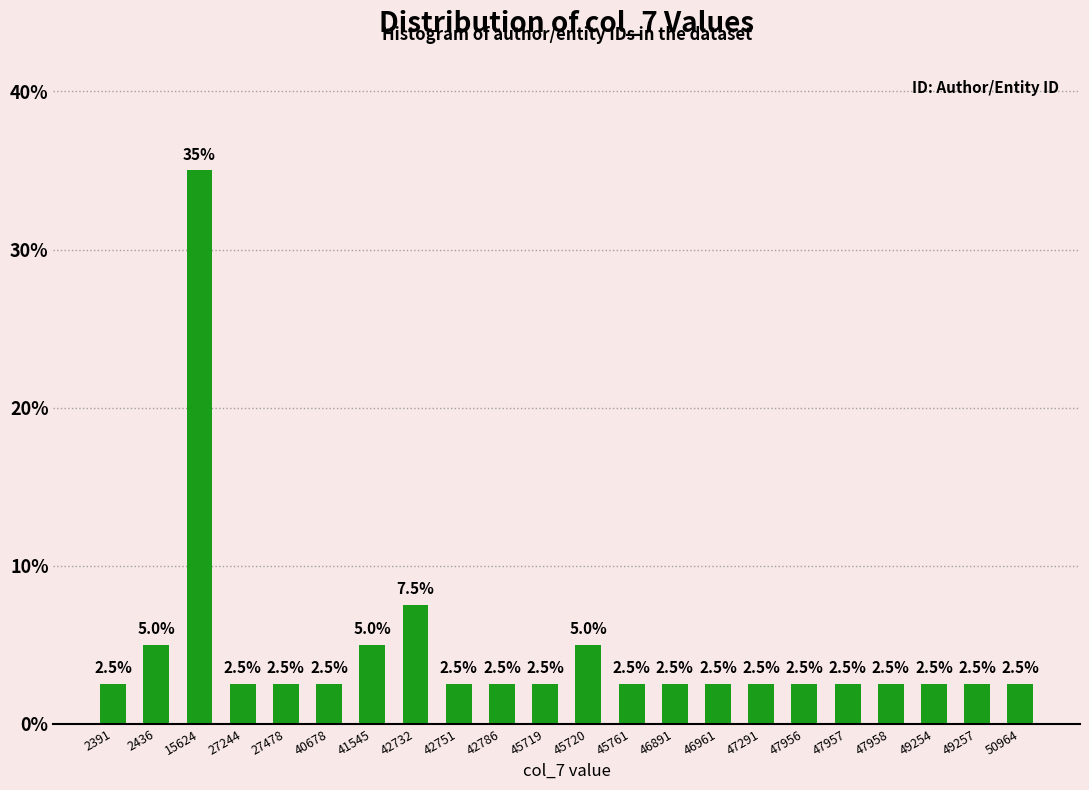

Reading left to right, list all the values displayed in this chart.

2391=2.5	2436=5.0	15624=35.0	27244=2.5	27478=2.5	40678=2.5	41545=5.0	42732=7.5	42751=2.5	42786=2.5	45719=2.5	45720=5.0	45761=2.5	46891=2.5	46961=2.5	47291=2.5	47956=2.5	47957=2.5	47958=2.5	49254=2.5	49257=2.5	50964=2.5